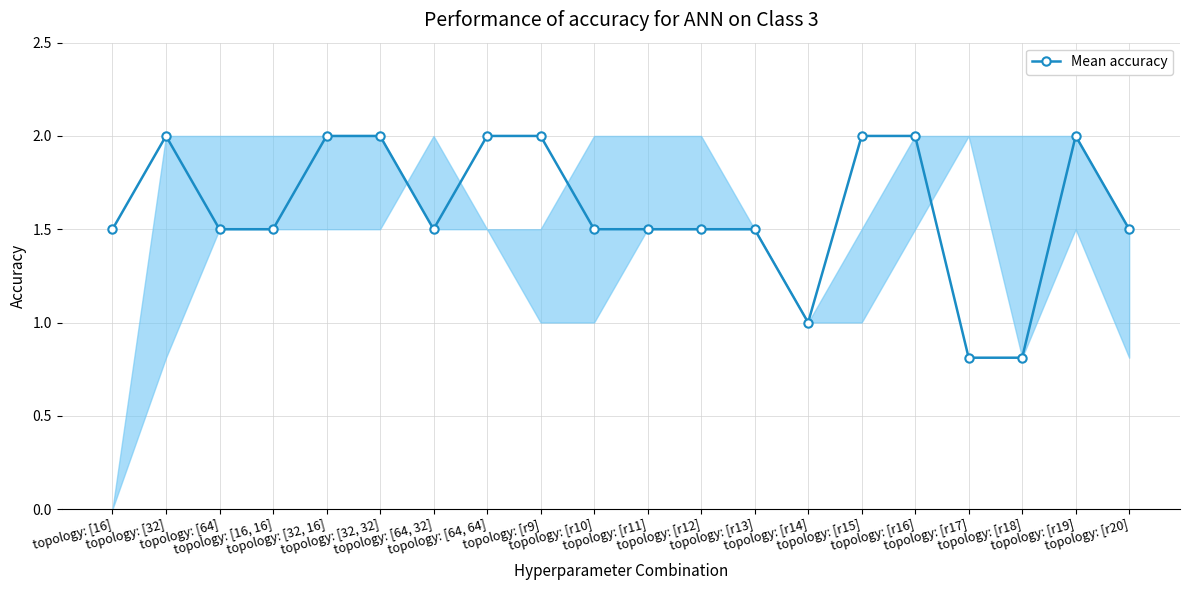

The chart shows a value of 0.5 at topology: [64]. True or false?

False